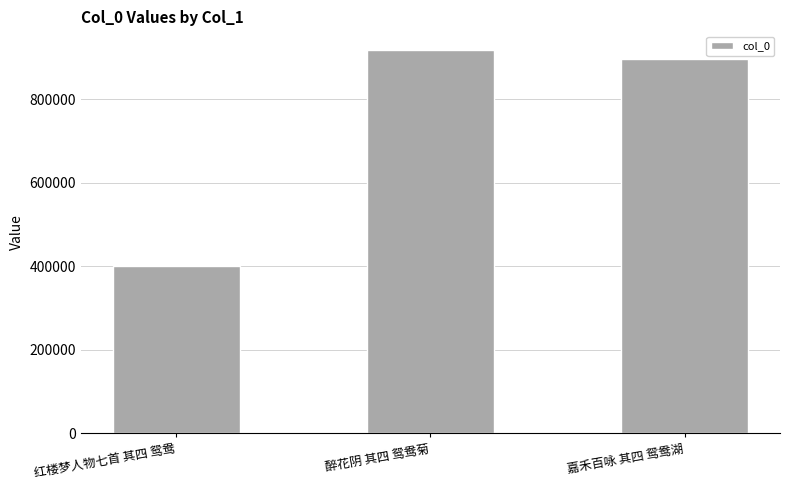

Reading right to left, list all the values displayed in this chart.

896106	916683	400969